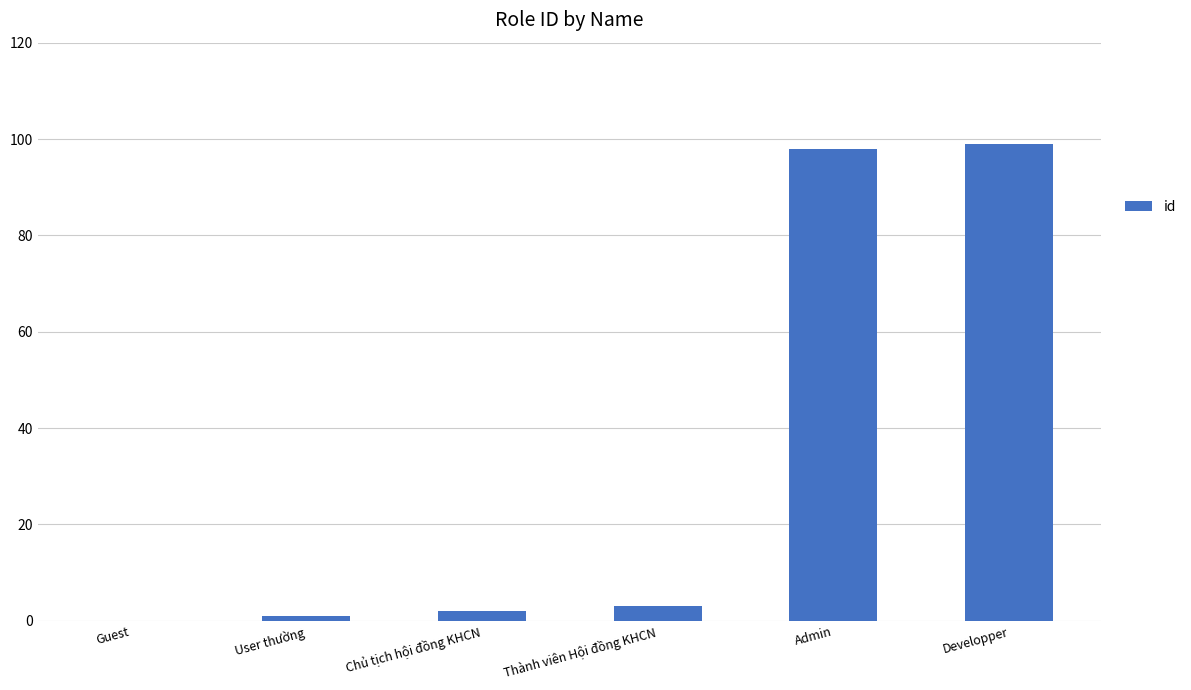

True or false: the data shows 1 at User thường.

True